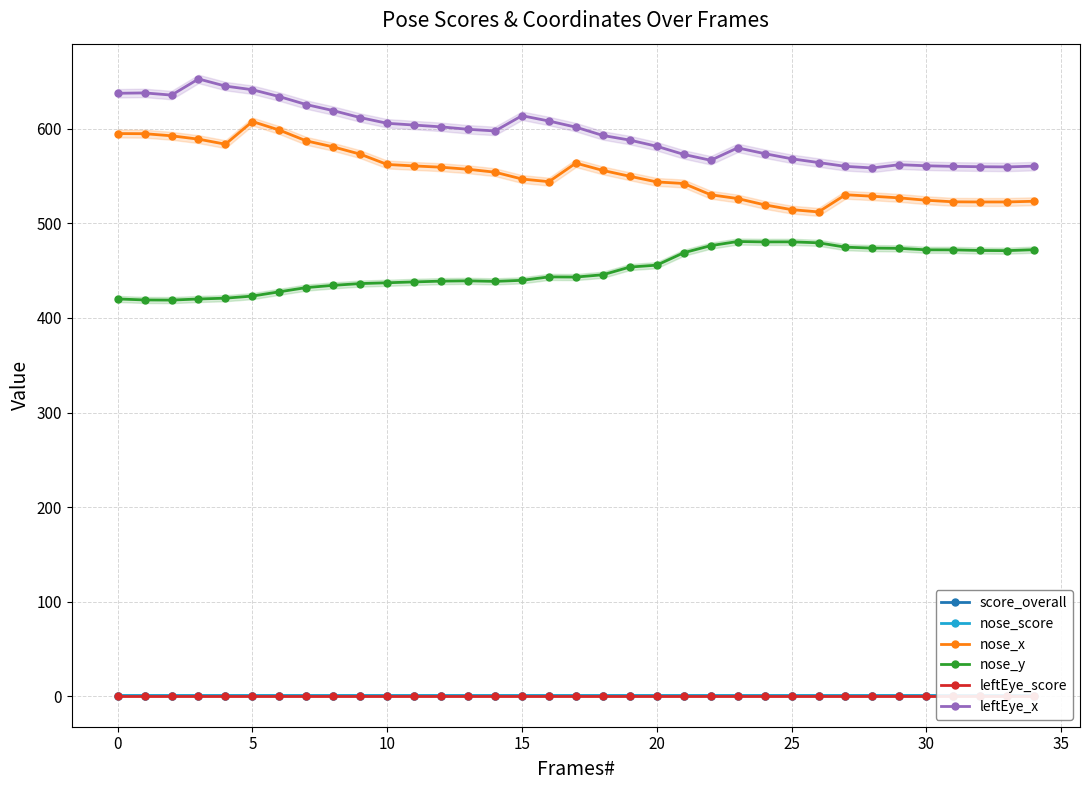

Does the chart have visible grid lines?

Yes